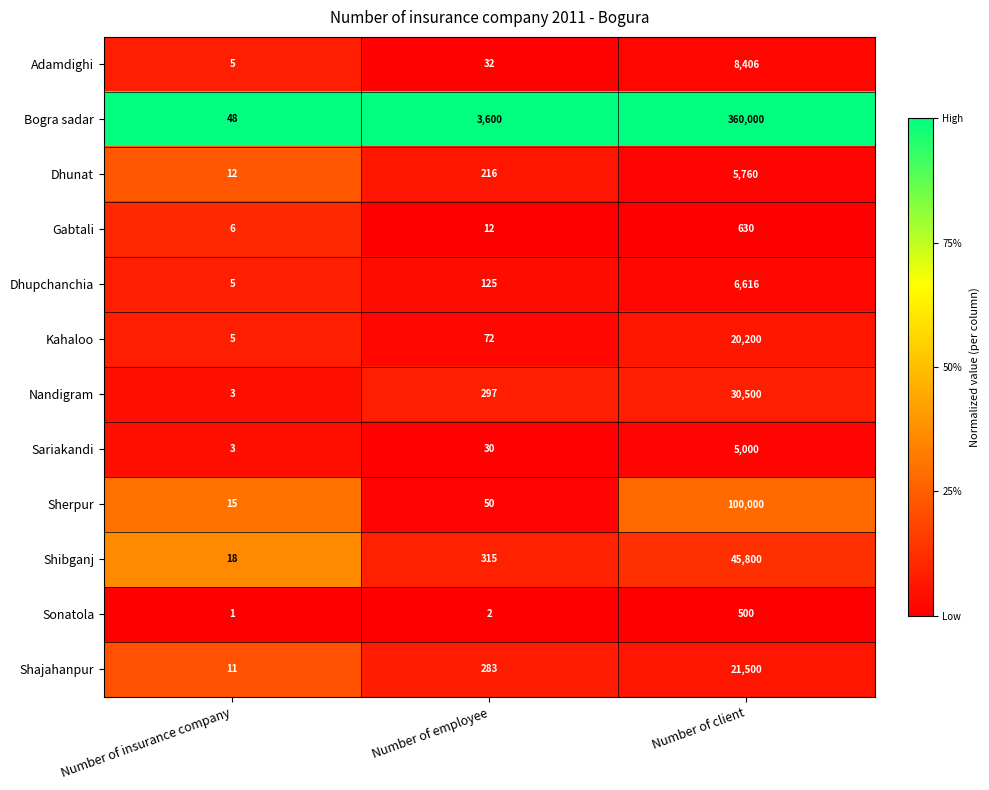

List the series in order of their peak value, lowest first.

Sonatola, Gabtali, Sariakandi, Dhunat, Dhupchanchia, Adamdighi, Kahaloo, Shajahanpur, Nandigram, Shibganj, Sherpur, Bogra sadar